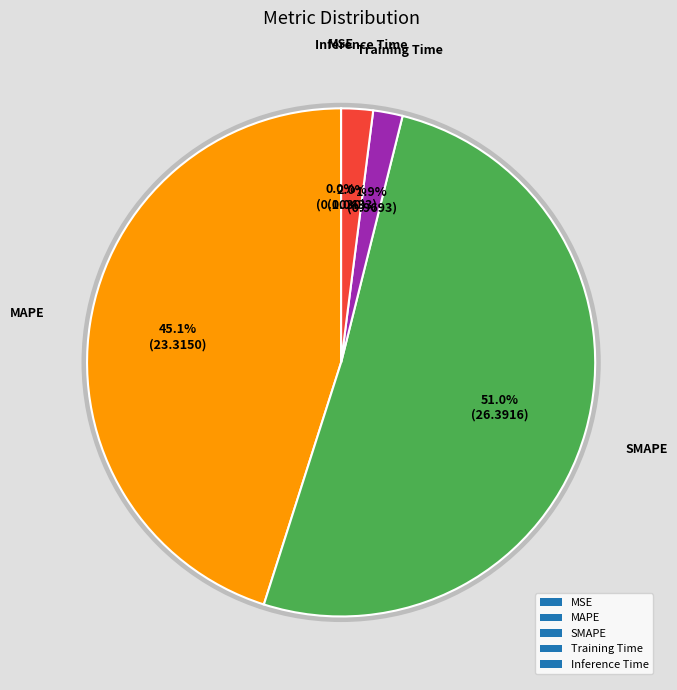

Which slice is the largest?

SMAPE